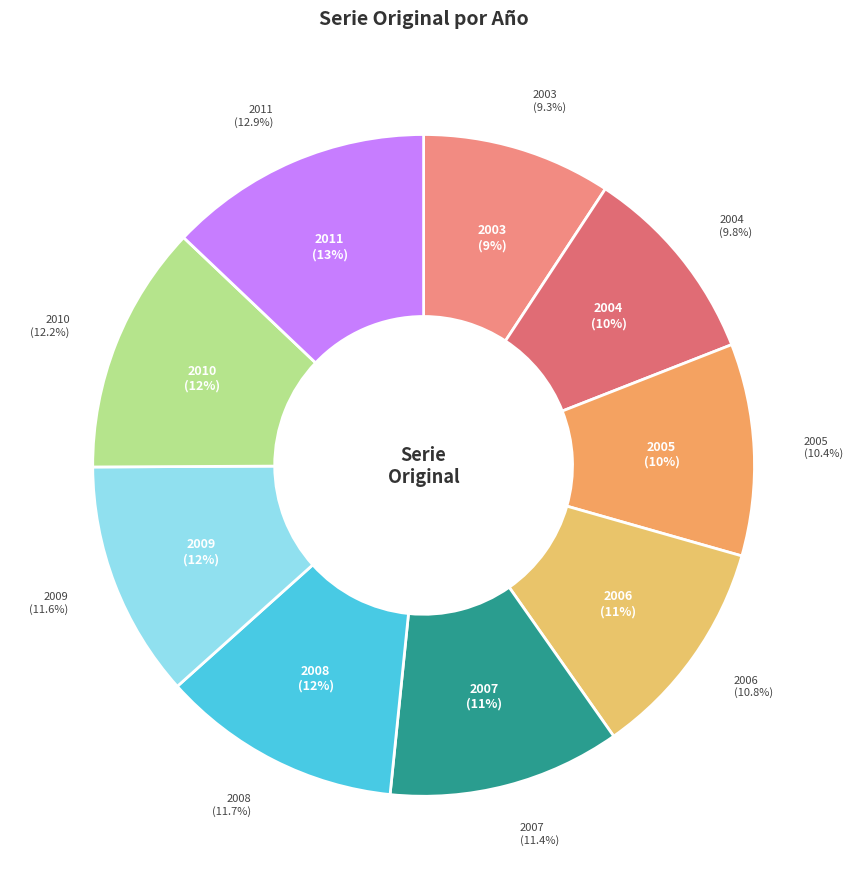

To the nearest percent, what percentage of the pie is 2009?

12%